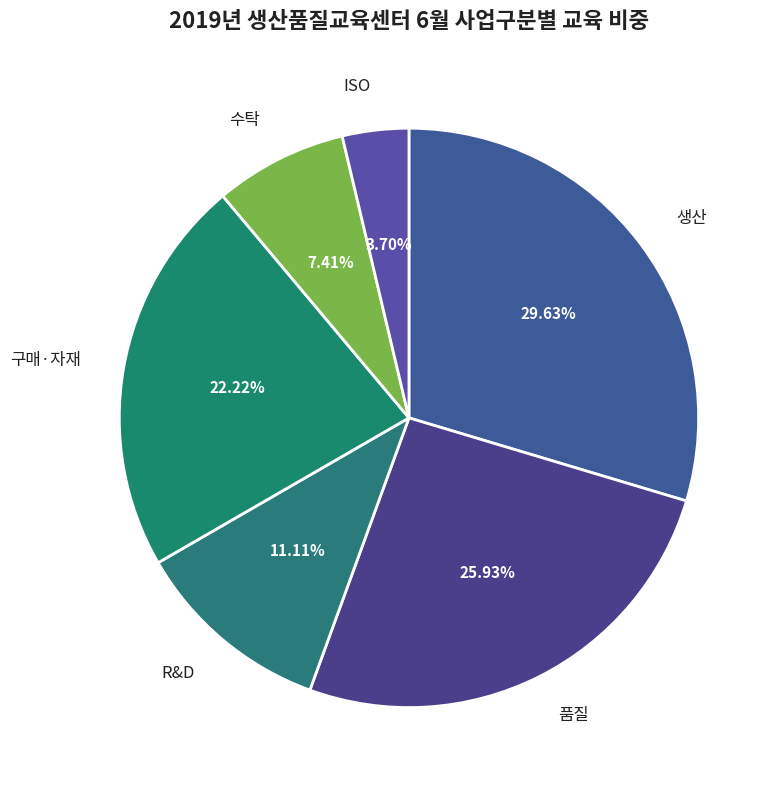

Does any single category account for the majority?

No